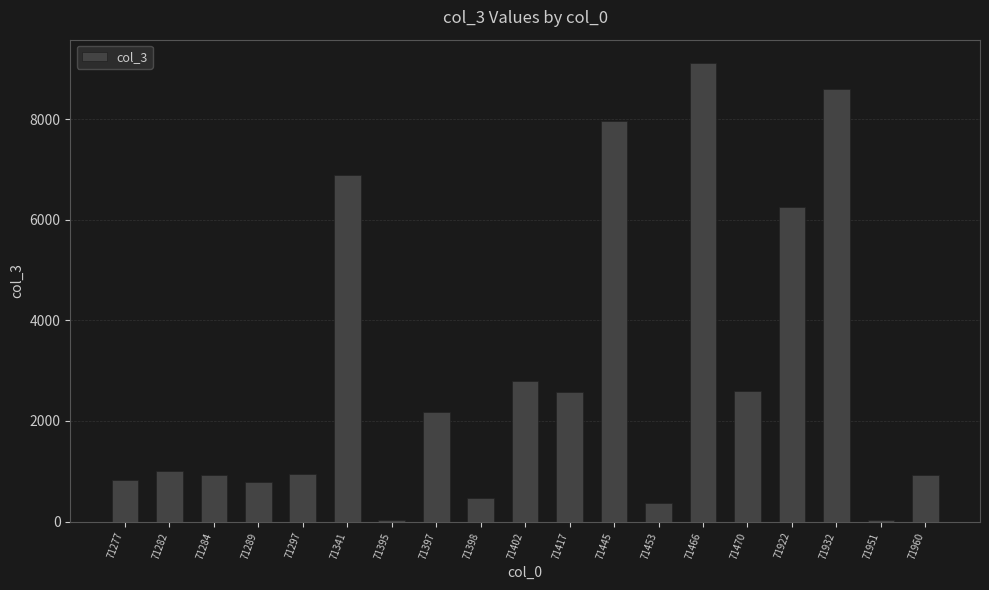

Is it true that the value at 71932 is 8605?

True